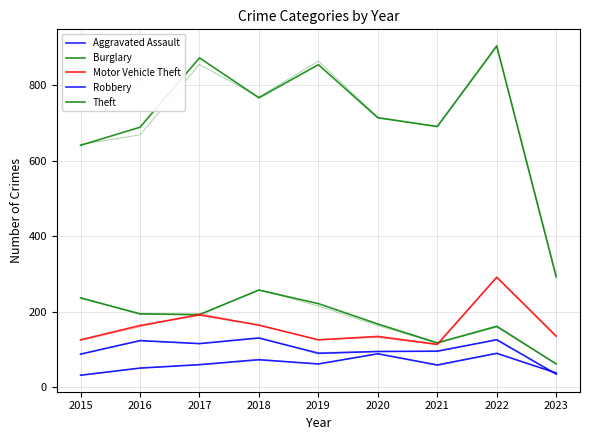

Which series has the largest total across all categories?

Theft